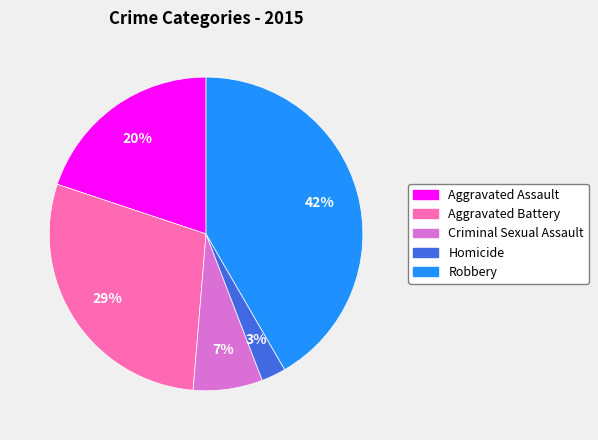

Is it true that Aggravated Assault is 20% of the pie?

True